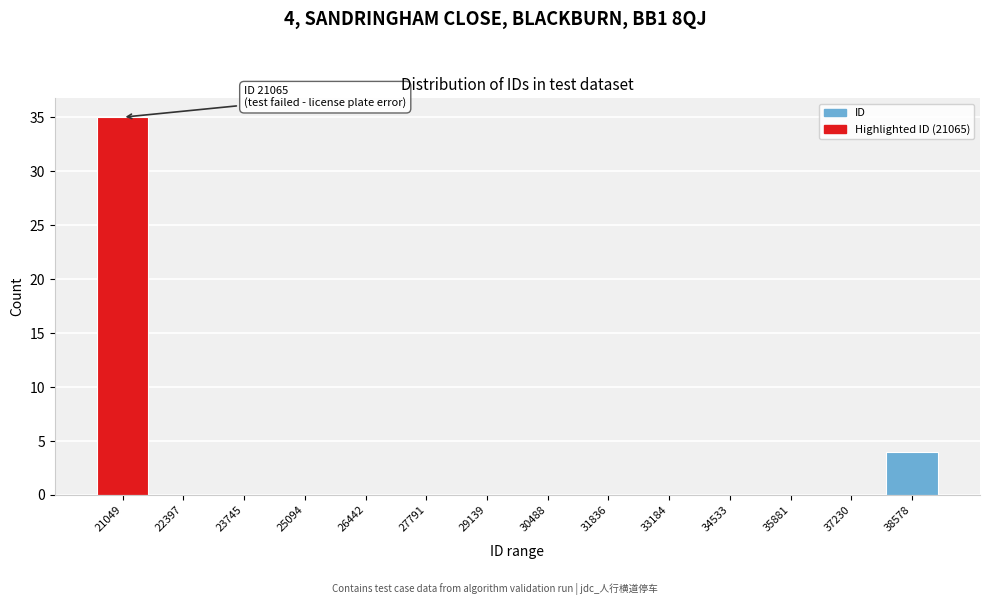

Reading left to right, list all the values displayed in this chart.

21049=35	22397=0	23745=0	25094=0	26442=0	27791=0	29139=0	30488=0	31836=0	33184=0	34533=0	35881=0	37230=0	38578=4